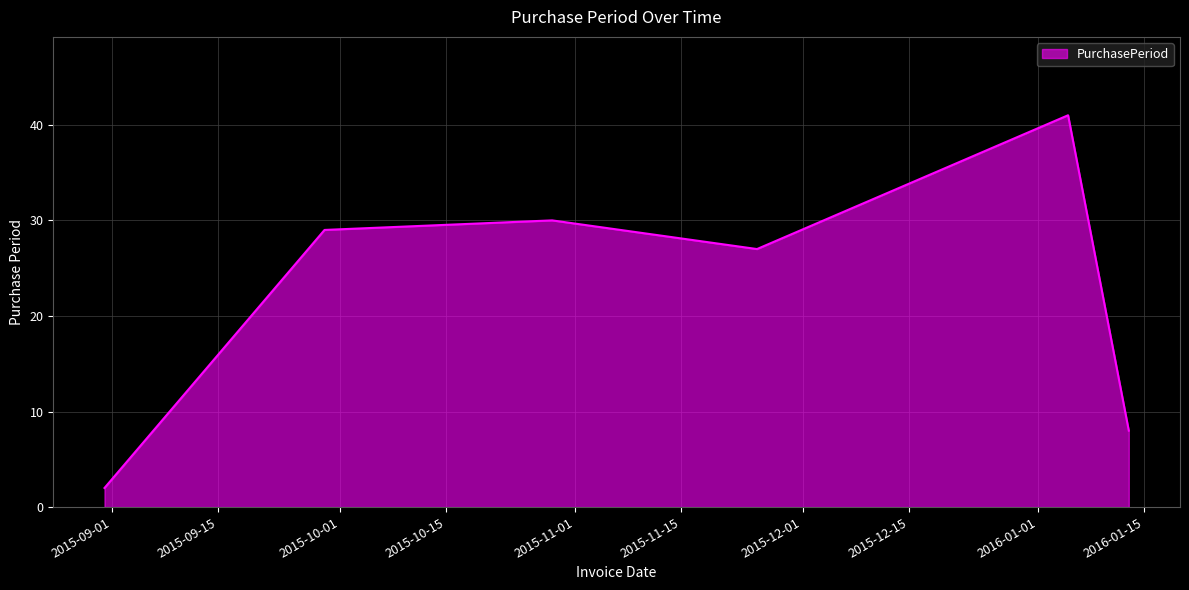

True or false: there are more than 2 points higher than both neighbors.

False